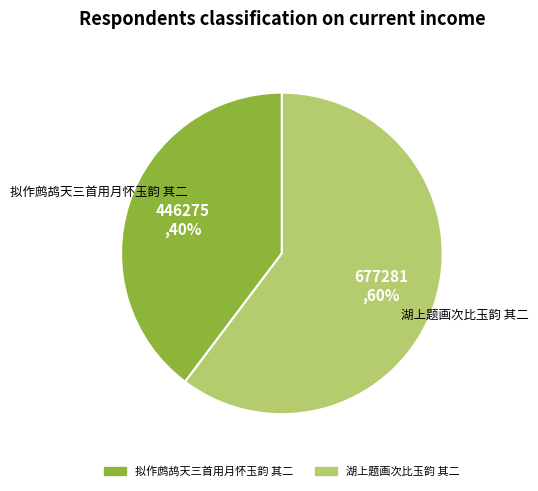

What percentage is the 拟作鹧鸪天三首用月怀玉韵 其二 slice, to the nearest percent?

40%